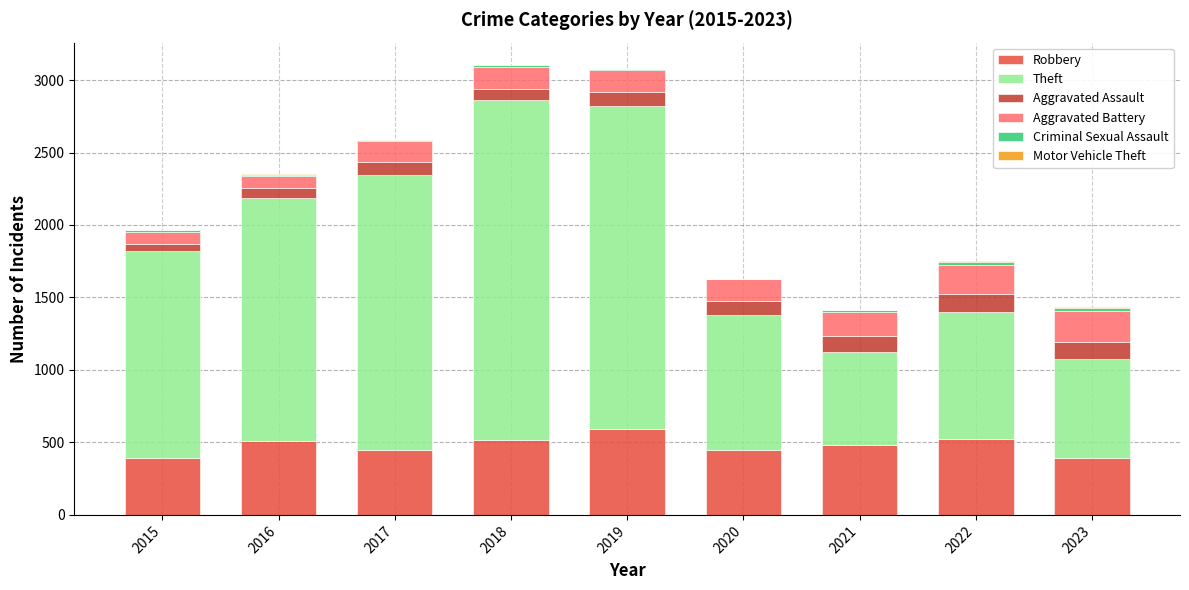

Is it true that Robbery equals 236 at 2017?

False